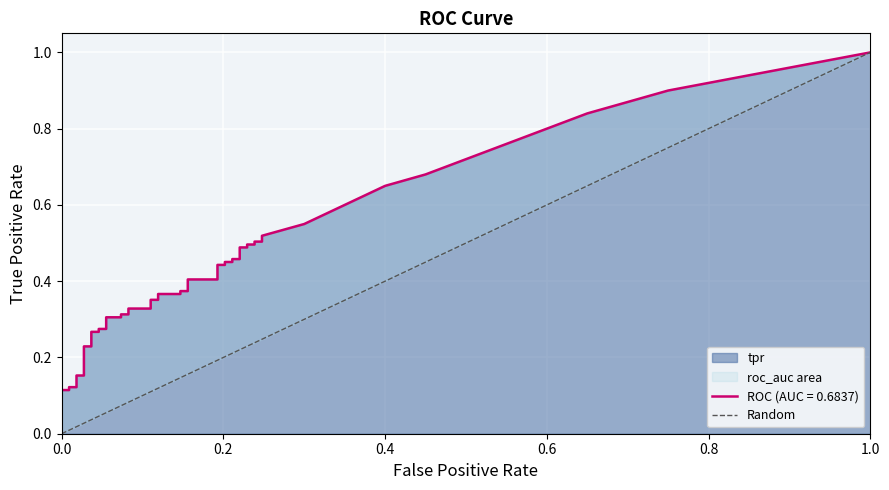

Does the chart display data point markers on the line(s)?

No